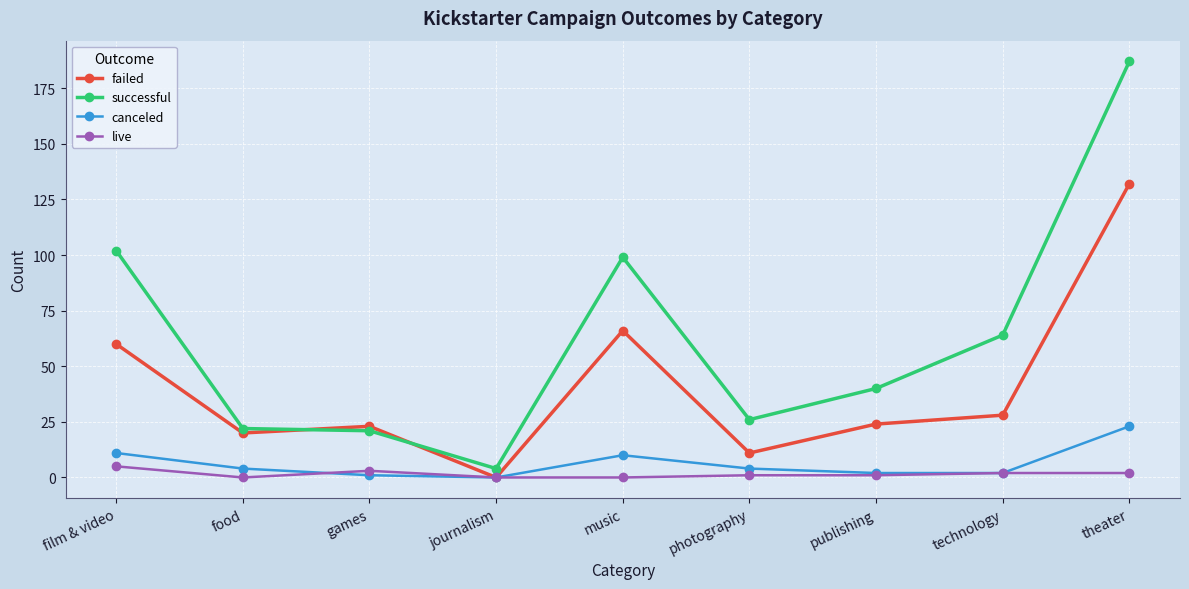

True or false: successful and canceled intersect in this chart.

False